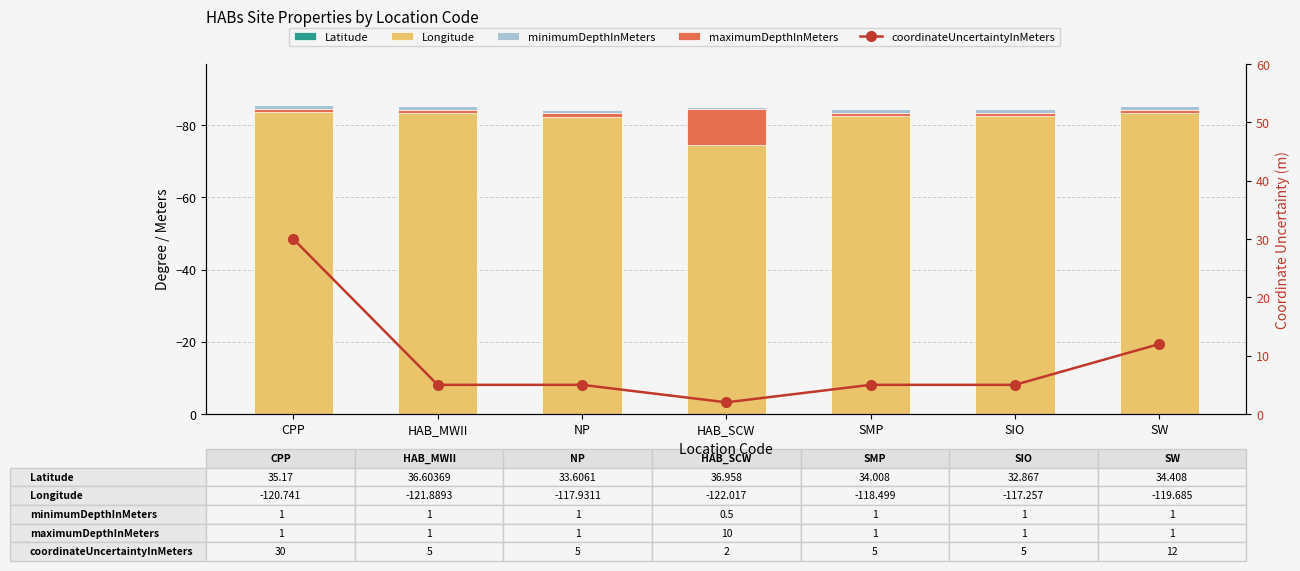

What is the sum of all minimumDepthInMeters values?

6.5